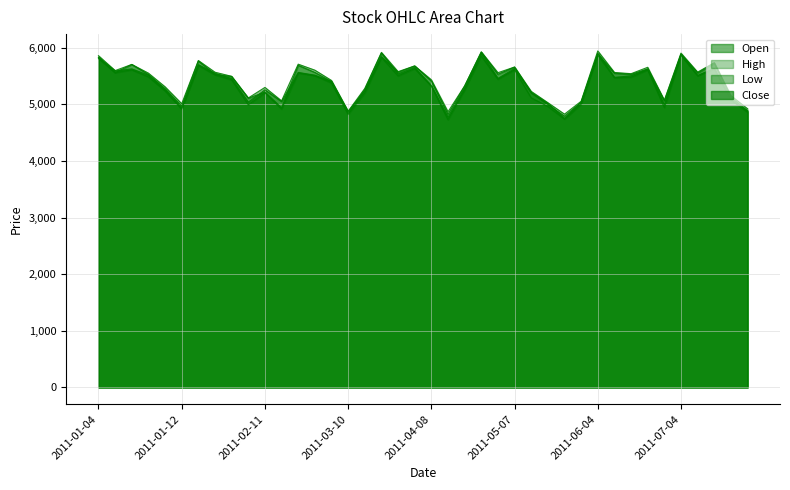

How many values in the High series exceed 5551?

20